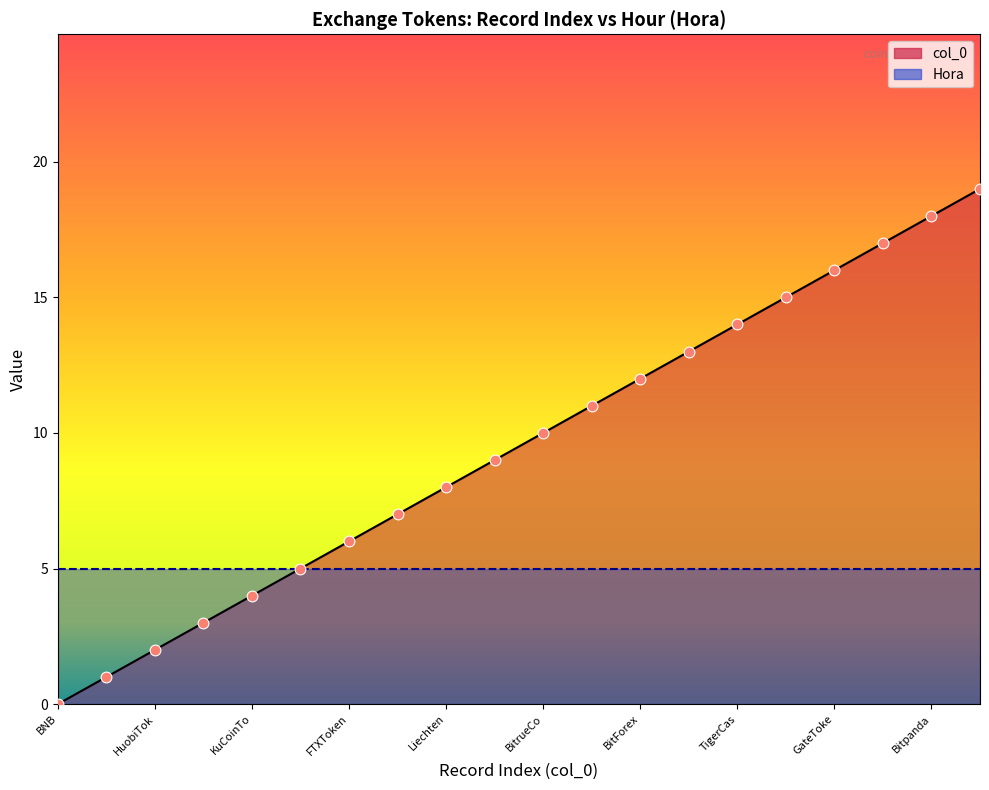

Between BitMartToken and Cronos, which is larger?

BitMartToken